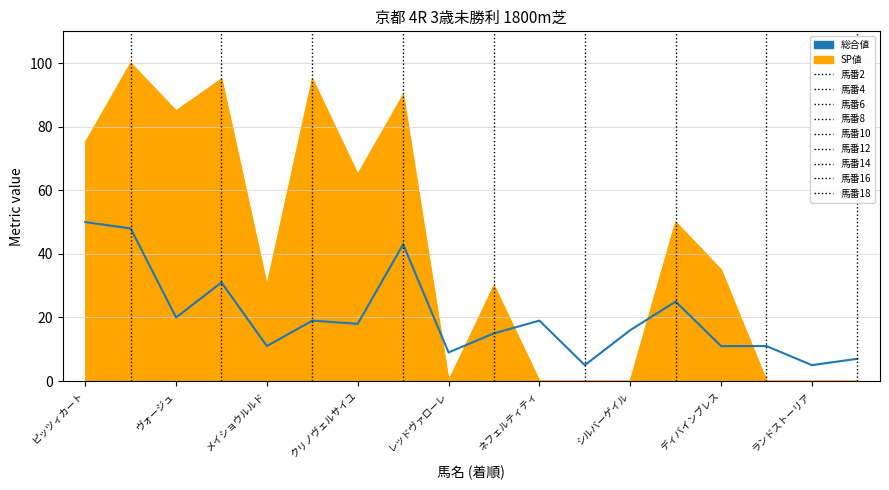

Which series has the largest total across all categories?

SP値